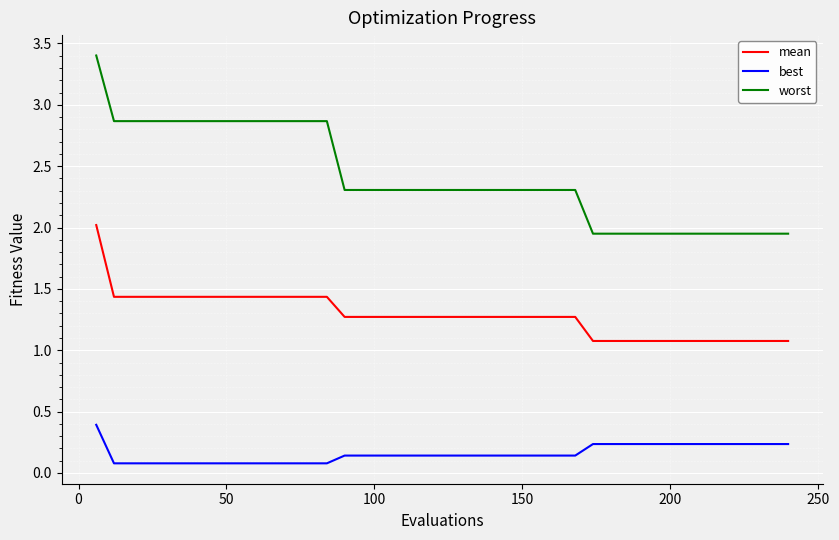

How many values in the worst series exceed 2?

28